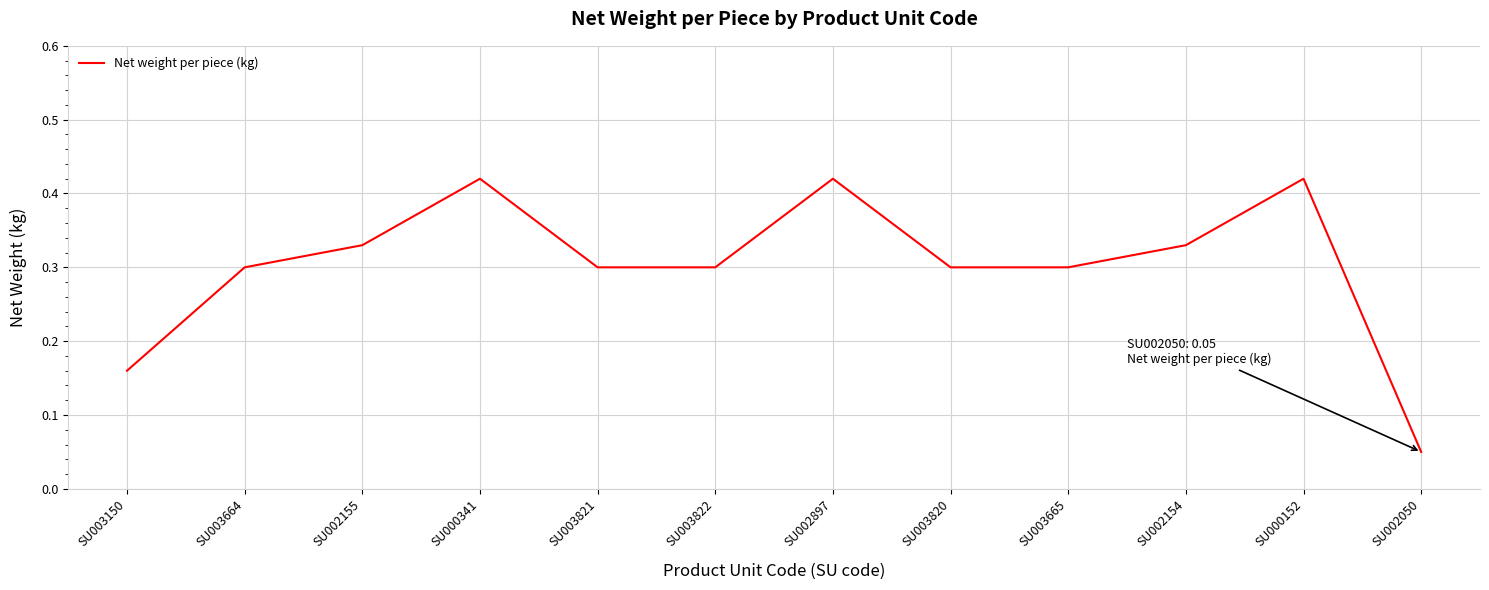

True or false: there are more than 1 points higher than both neighbors.

True